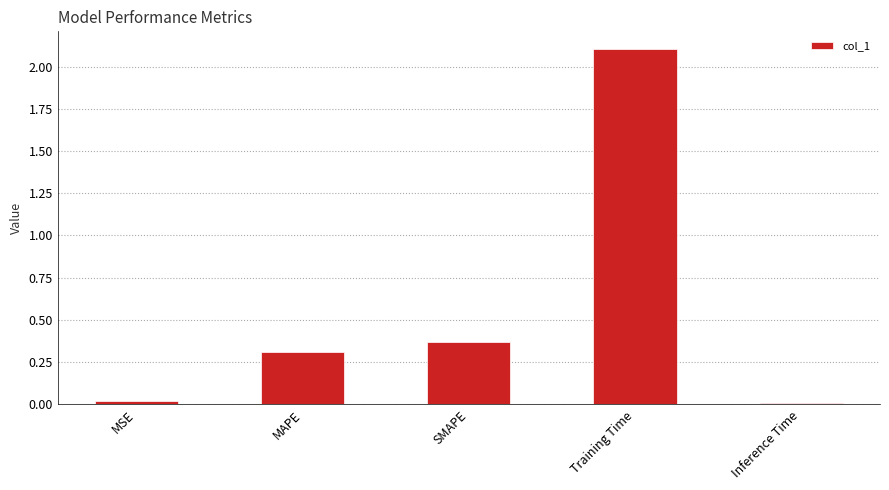

What is the average value?

0.6